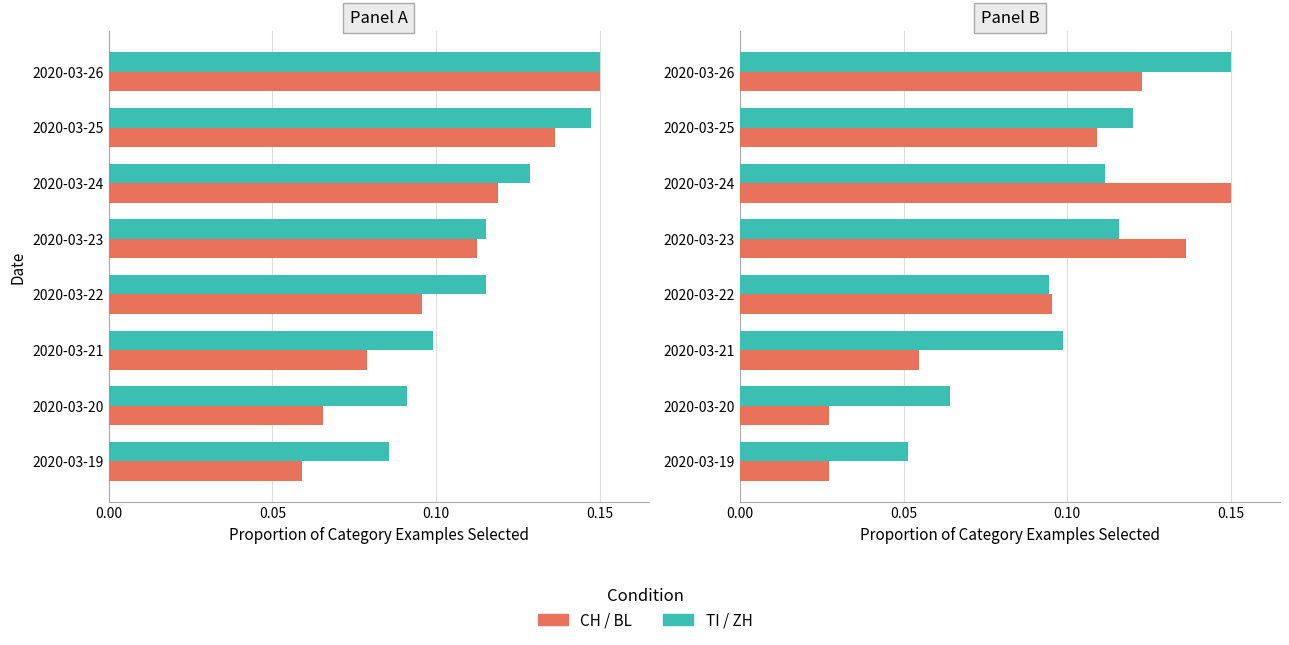

Rank the series by their average value, from highest to lowest.

TI / ZH, CH / BL